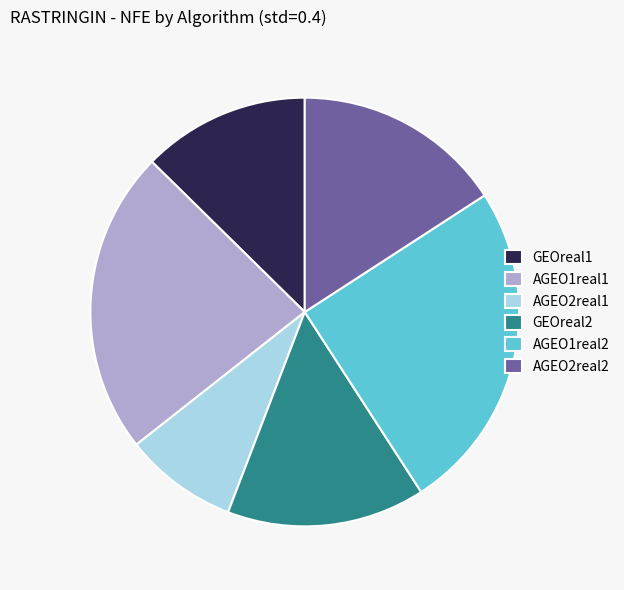

Is the sum of GEOreal2 and AGEO1real1 greater than half?

No